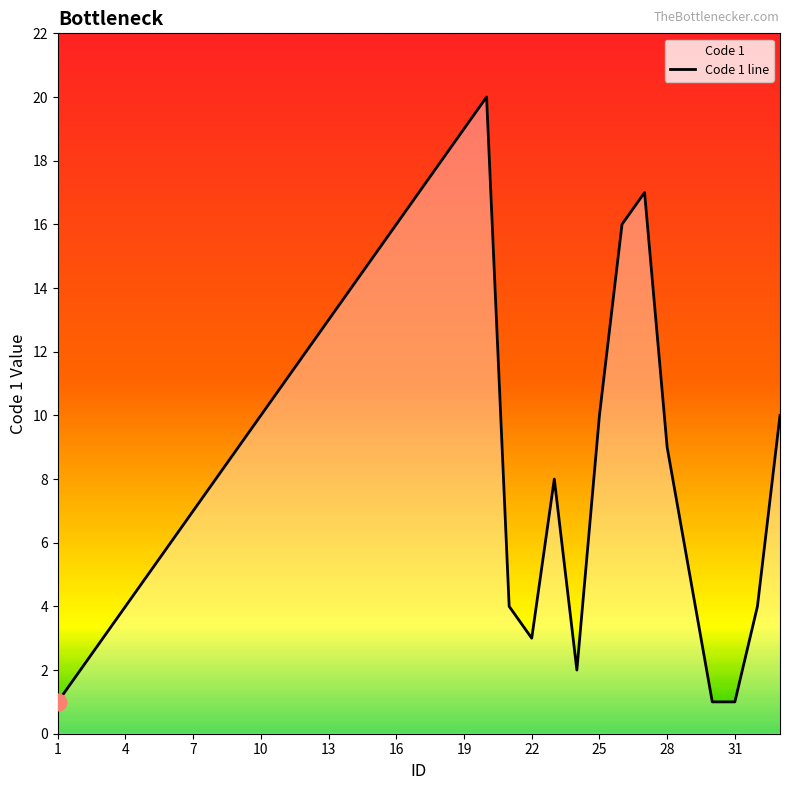

Reading left to right, what are all the values shown in this chart?

1=1	2=2	3=3	4=4	5=5	6=6	7=7	8=8	9=9	10=10	11=11	12=12	13=13	14=14	15=15	16=16	17=17	18=18	19=19	20=20	21=4	22=3	23=8	24=2	25=10	26=16	27=17	28=9	29=5	30=1	31=1	32=4	33=10